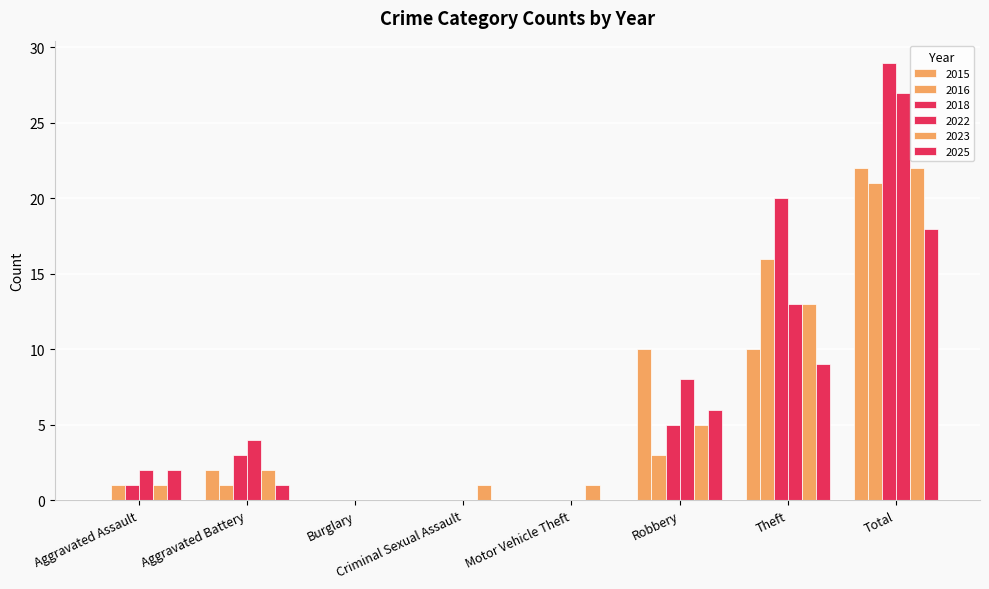

At which category does the chart reach its minimum across all series?

Burglary